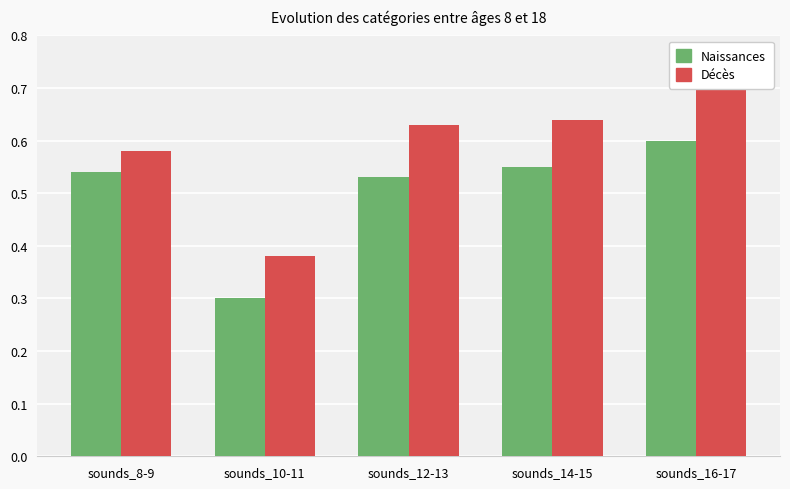

Reading left to right, transcribe all the data shown in this chart.

Naissances: 0.5	0.3	0.5	0.6	0.6
Décès: 0.6	0.4	0.6	0.6	0.7